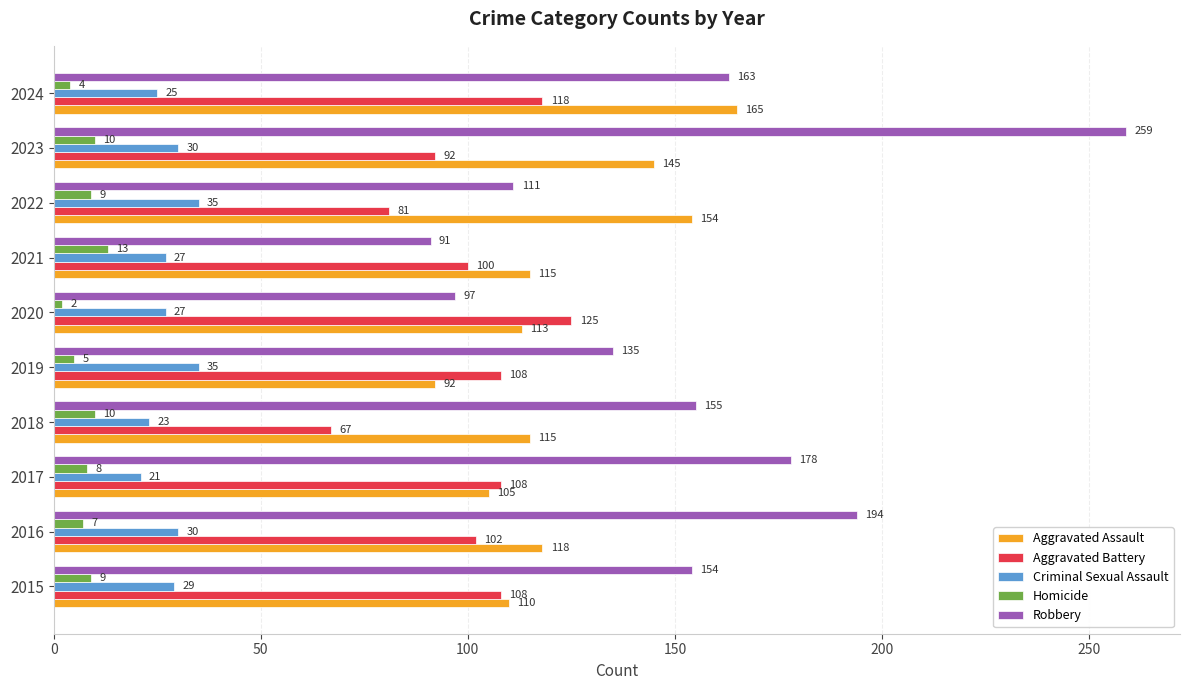

Rank the series by their maximum value, from highest to lowest.

Robbery, Aggravated Assault, Aggravated Battery, Criminal Sexual Assault, Homicide